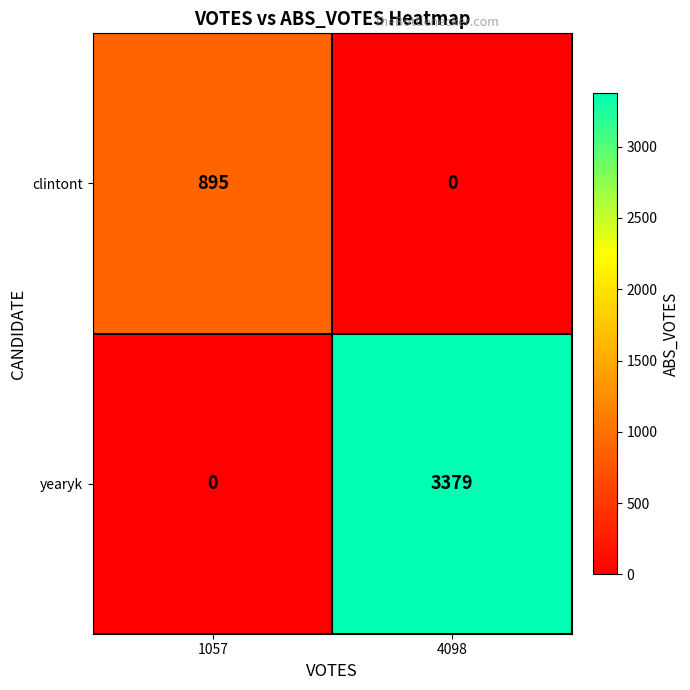

Reading right to left, list all the values displayed in this chart.

clintont: 4098=0	1057=895
yearyk: 4098=3379	1057=0